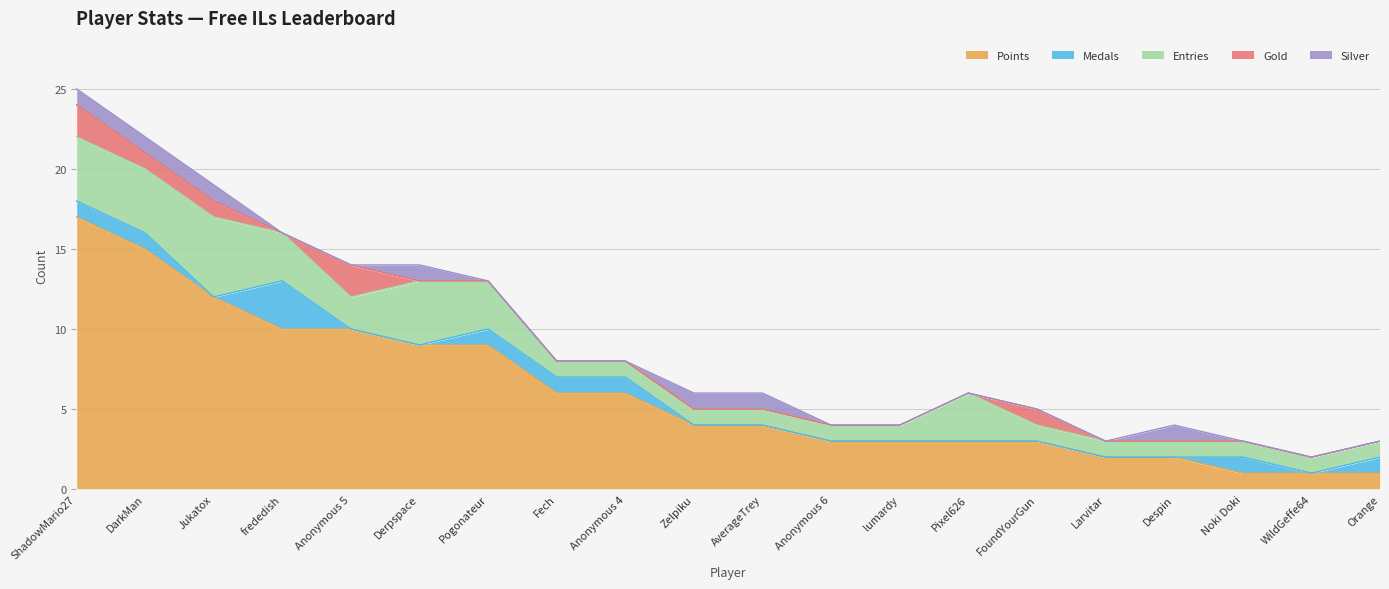

What is the difference between the second highest and second lowest values in the Entries series?

3